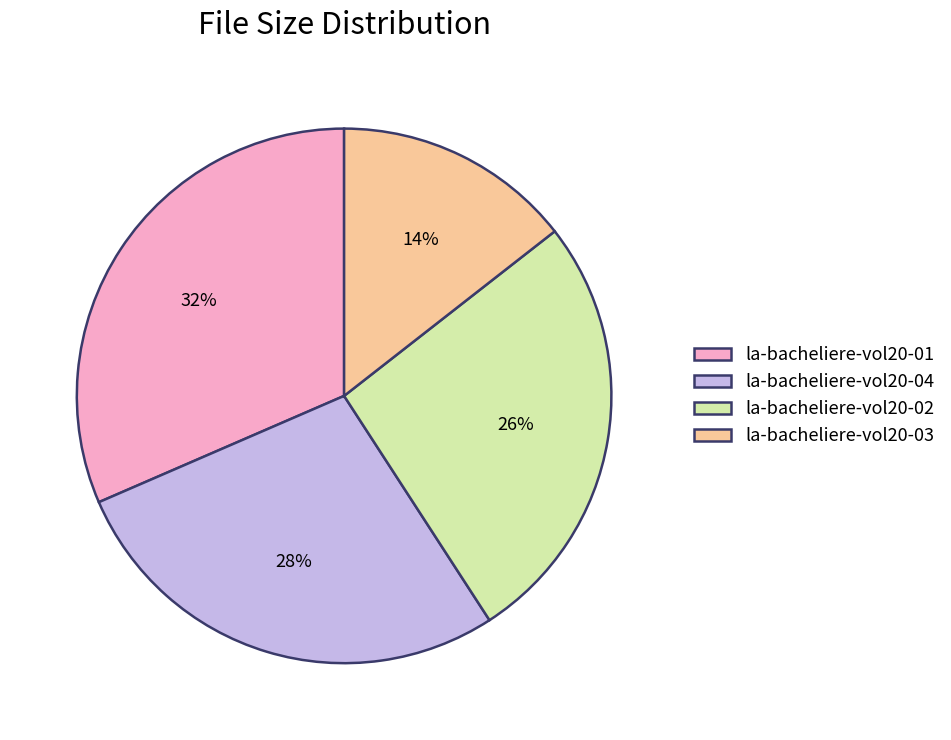

True or false: la-bacheliere-vol20-01 accounts for 32% of the total.

True